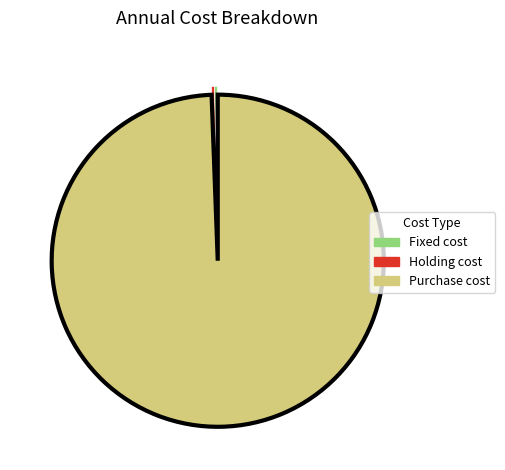

True or false: Holding cost accounts for 0% of the total.

True